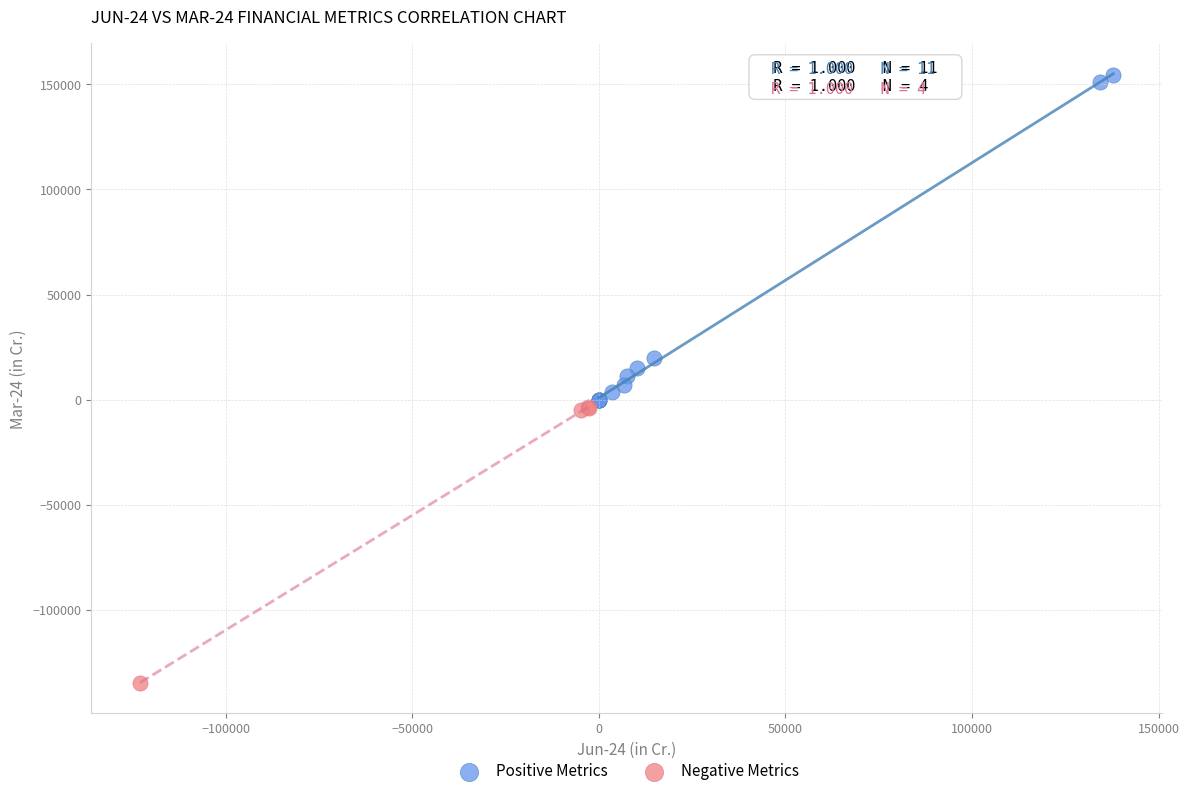

Which series has the widest spread of Y values?

Positive Metrics